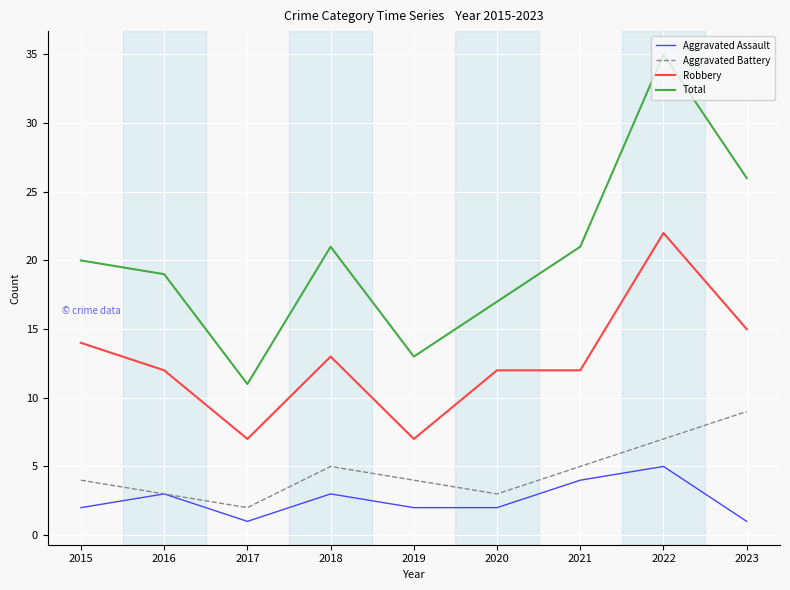

What is the maximum value for Aggravated Battery?

9